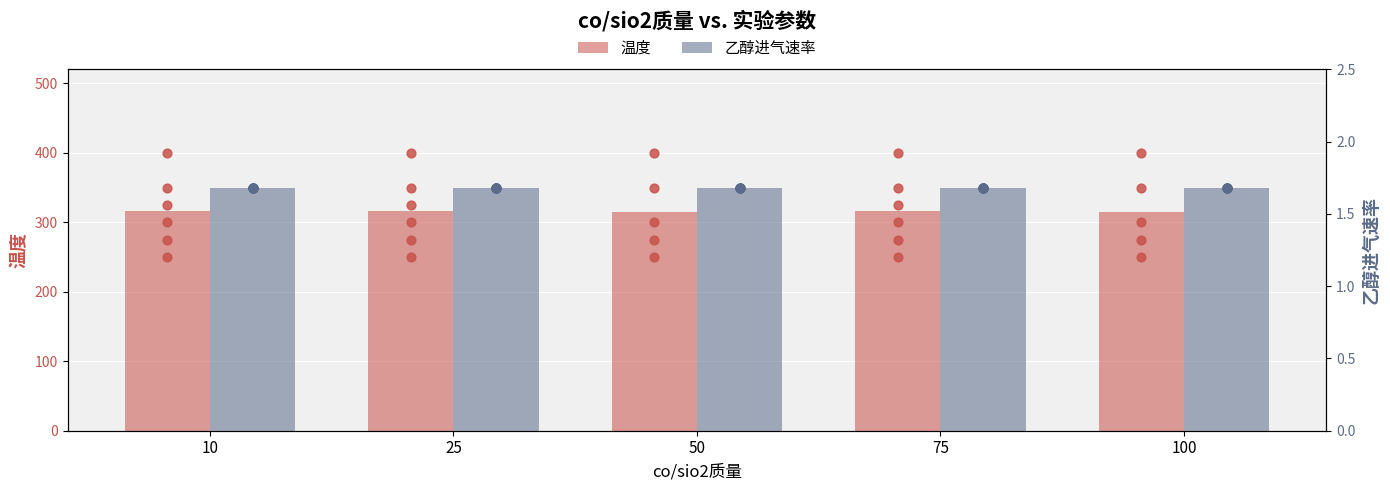

At which category is the sum across all series the highest?

10